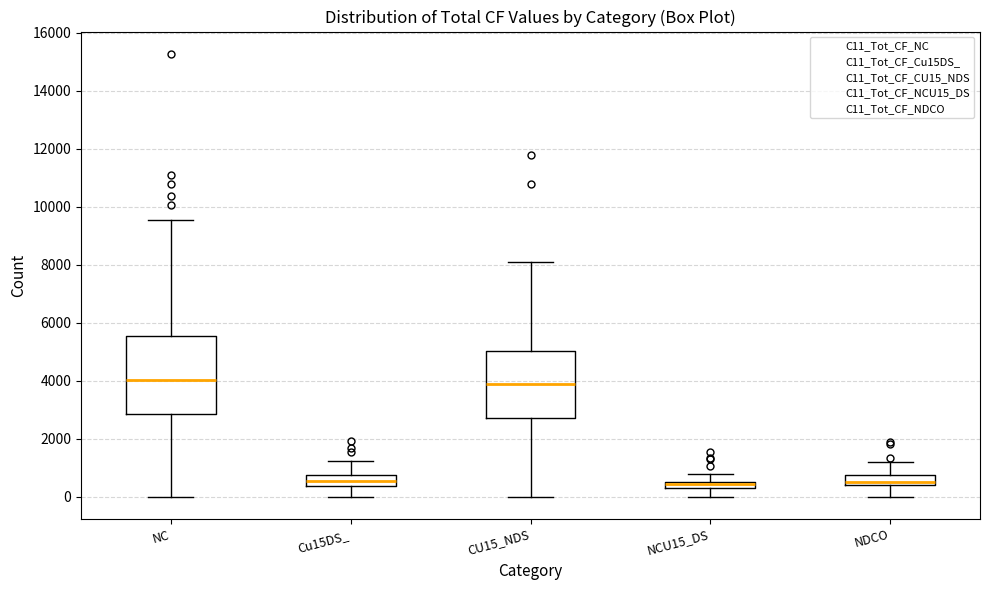

Comparing the boxes themselves (not the whiskers), which one is the tallest?

NC